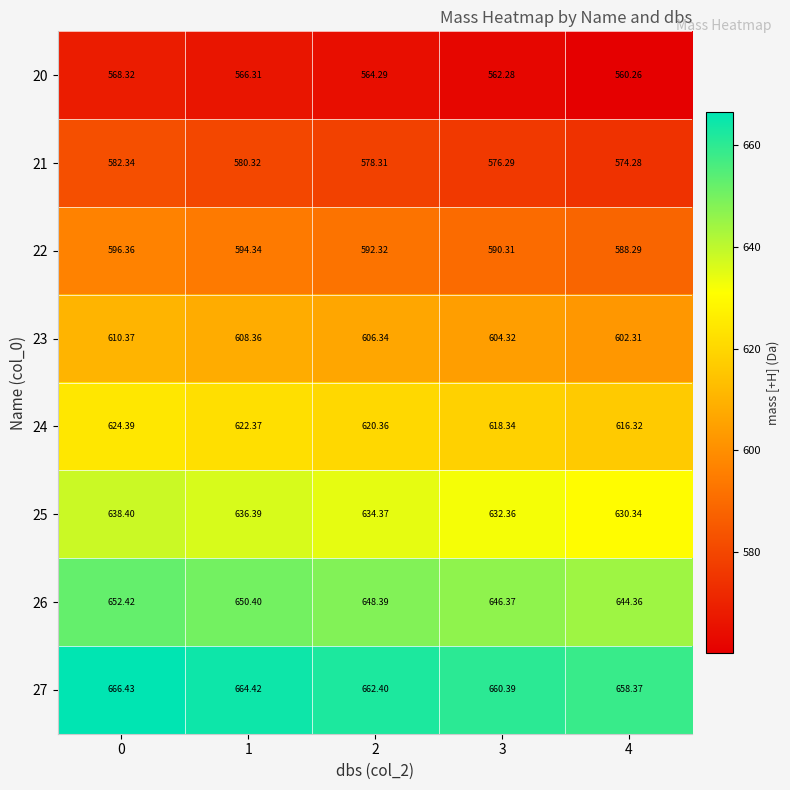

Reading left to right, list all the values displayed in this chart.

row_0: 0=568.3	1=566.3	2=564.3	3=562.3	4=560.3
row_1: 0=582.3	1=580.3	2=578.3	3=576.3	4=574.3
row_2: 0=596.4	1=594.3	2=592.3	3=590.3	4=588.3
row_3: 0=610.4	1=608.4	2=606.3	3=604.3	4=602.3
row_4: 0=624.4	1=622.4	2=620.4	3=618.3	4=616.3
row_5: 0=638.4	1=636.4	2=634.4	3=632.4	4=630.3
row_6: 0=652.4	1=650.4	2=648.4	3=646.4	4=644.4
row_7: 0=666.4	1=664.4	2=662.4	3=660.4	4=658.4